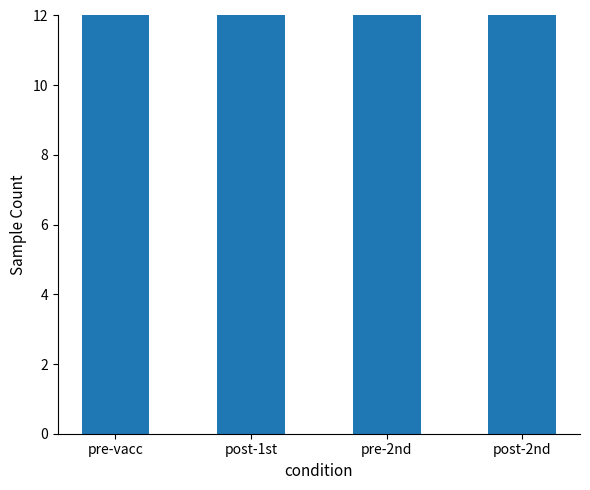

Count the number of values greater than 47.

1